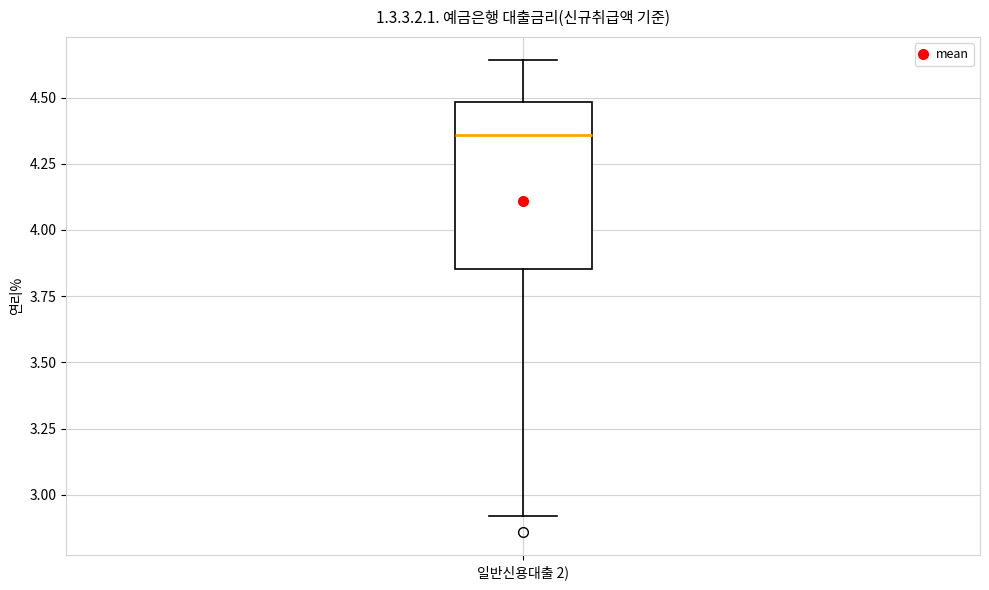

Transcribe this box plot: give where the median line is, the range the box spans, and where the two whiskers end, as read against the y-axis. The values are not printed on the chart, so give them approximately, as read against the axis.

median 4.35, box 3.85 to 4.50, whiskers 2.90 to 4.65